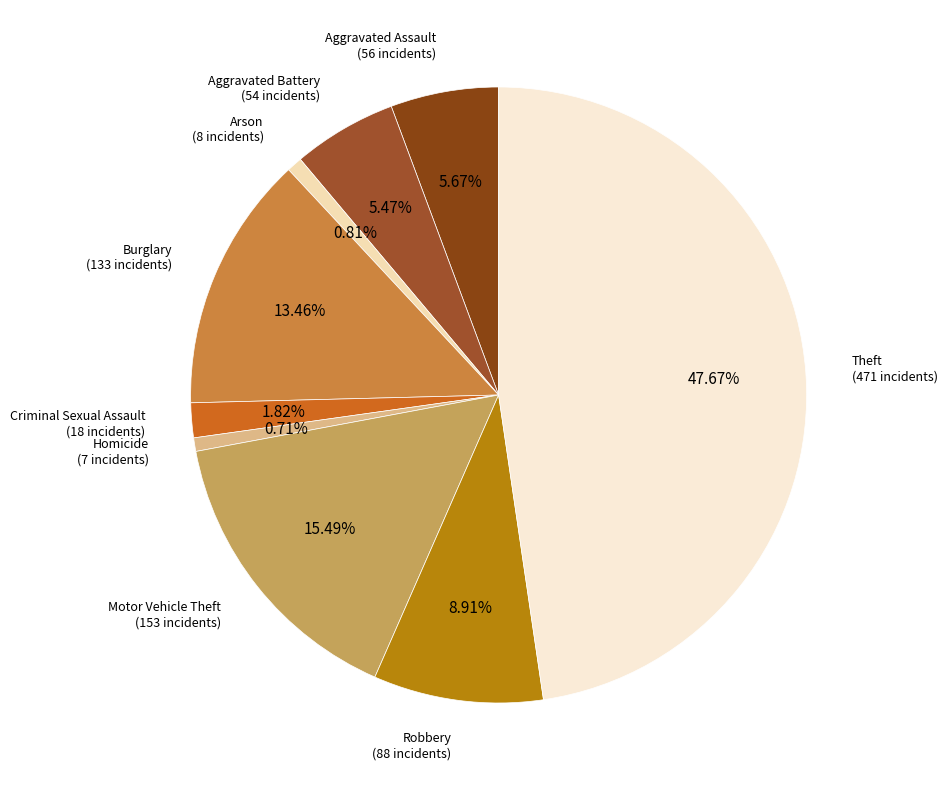

Approximately how many times larger is the value at Aggravated Assault compared to Robbery?

0.6